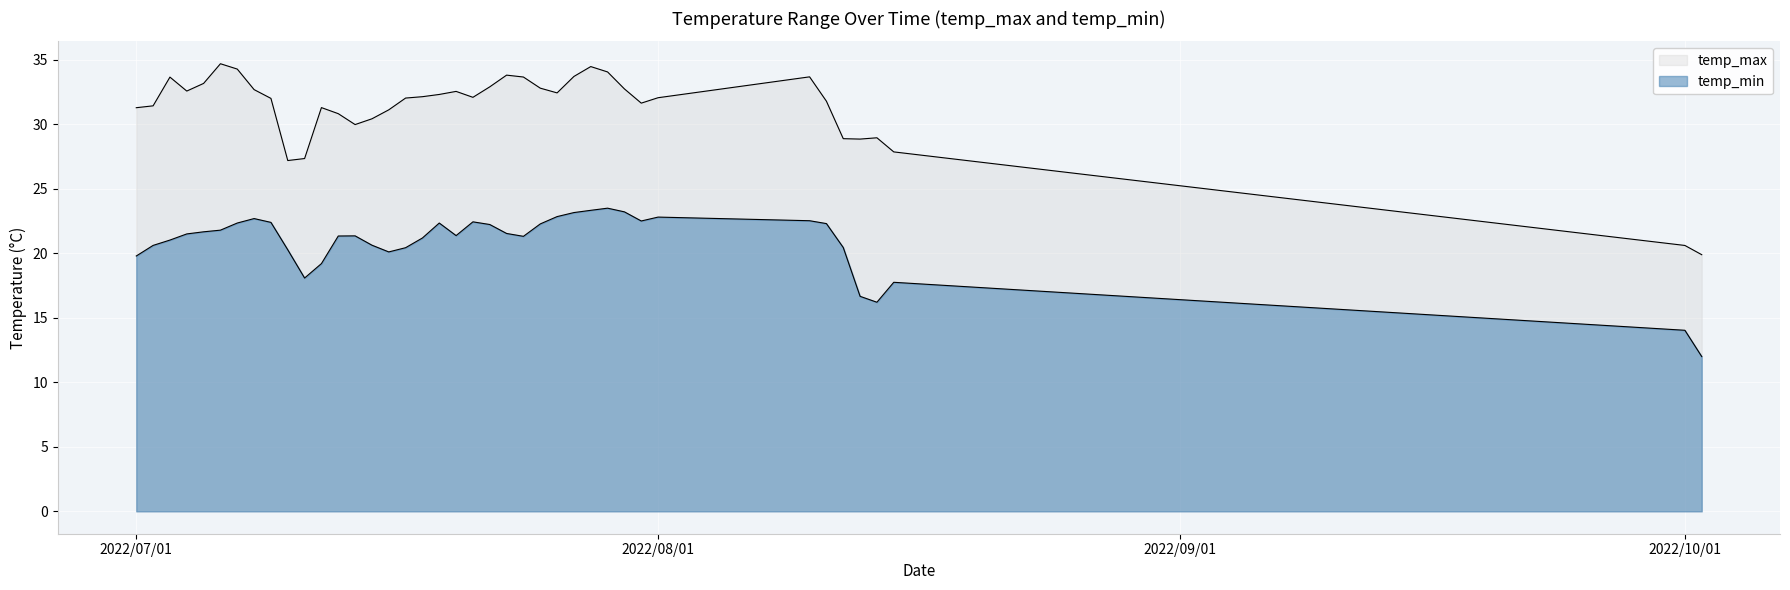

What position from the right is 2022/7/19?

22